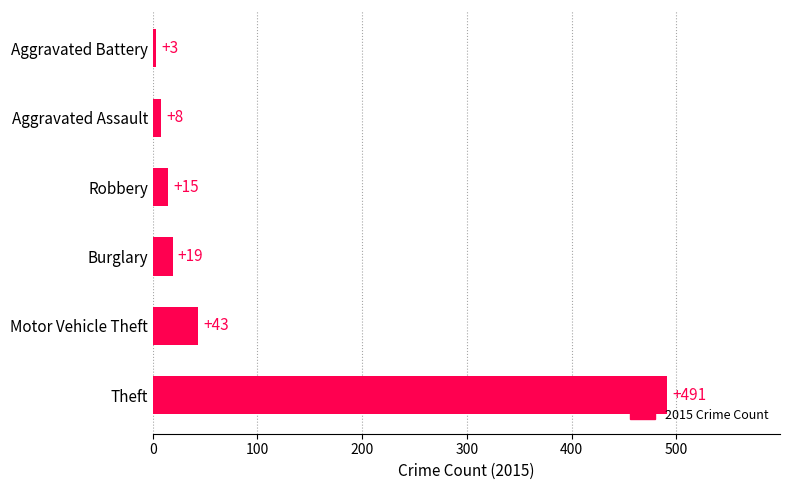

Reading bottom to top, transcribe all the data shown in this chart.

Theft=491	Motor Vehicle Theft=43	Burglary=19	Robbery=15	Aggravated Assault=8	Aggravated Battery=3